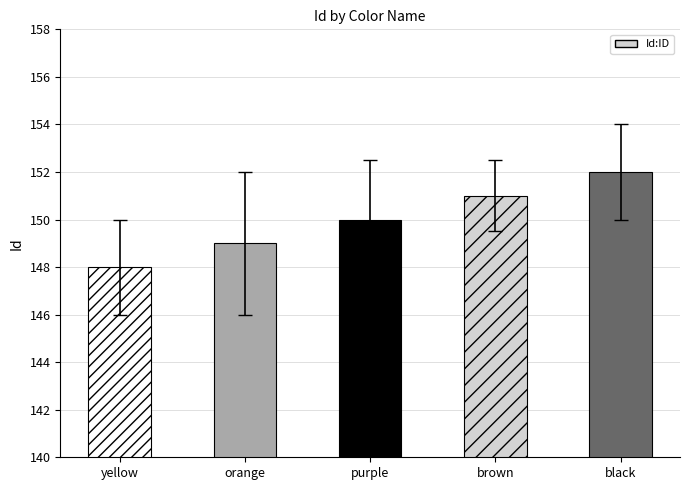

What value does the data have at purple?

150